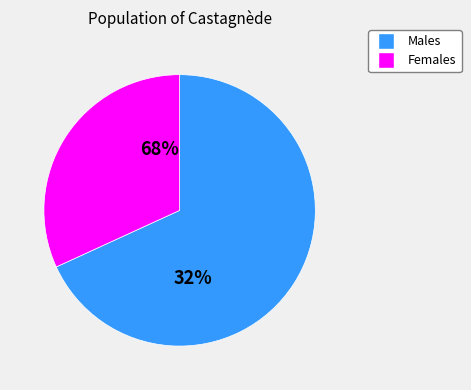

The 3 slice represents 1% of the pie. True or false?

False